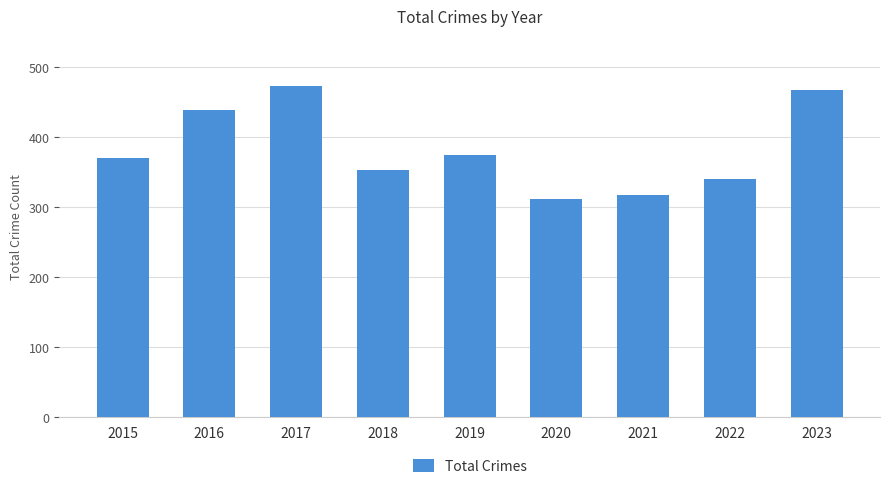

At which category does the chart reach its peak across all series?

2017